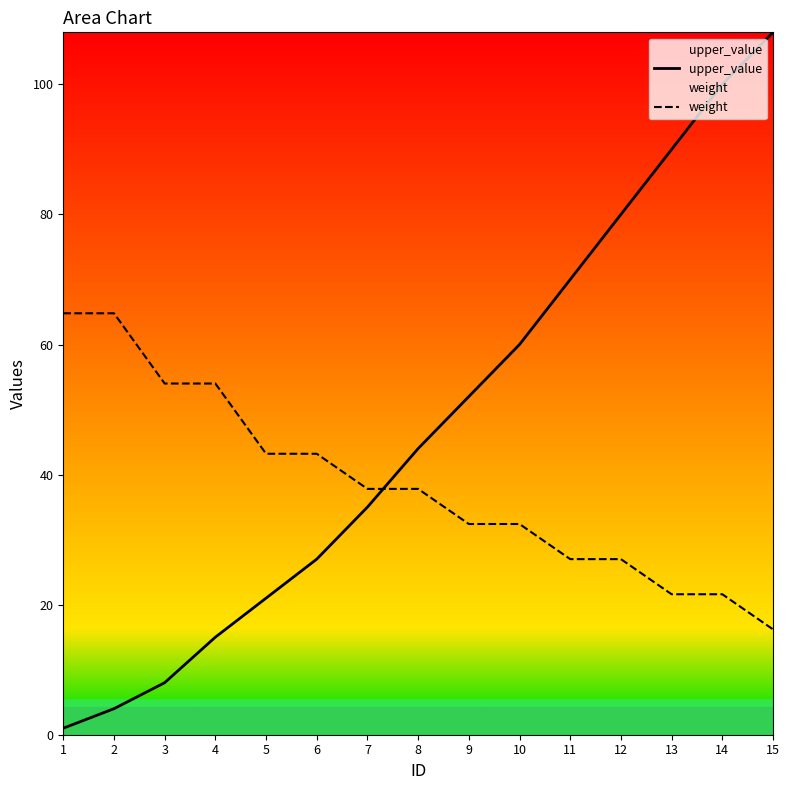

What is the smallest value displayed?

1.0